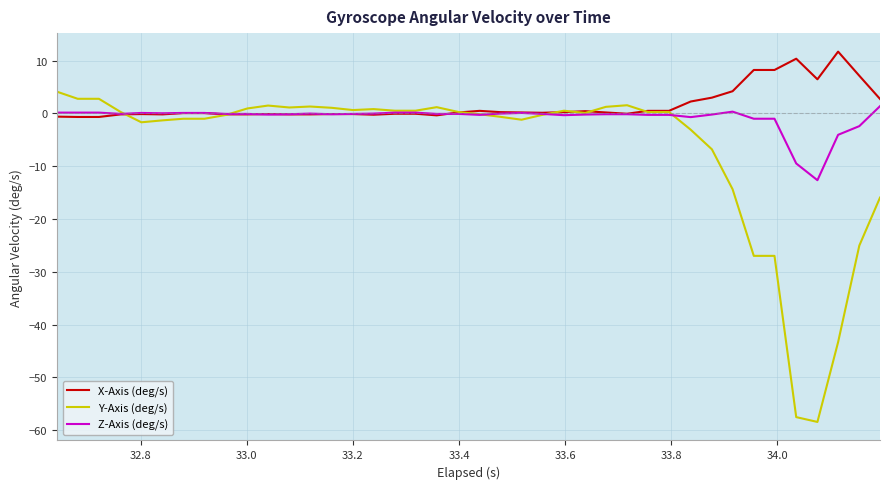

What is the minimum value for Z-Axis (deg/s)?

-12.7